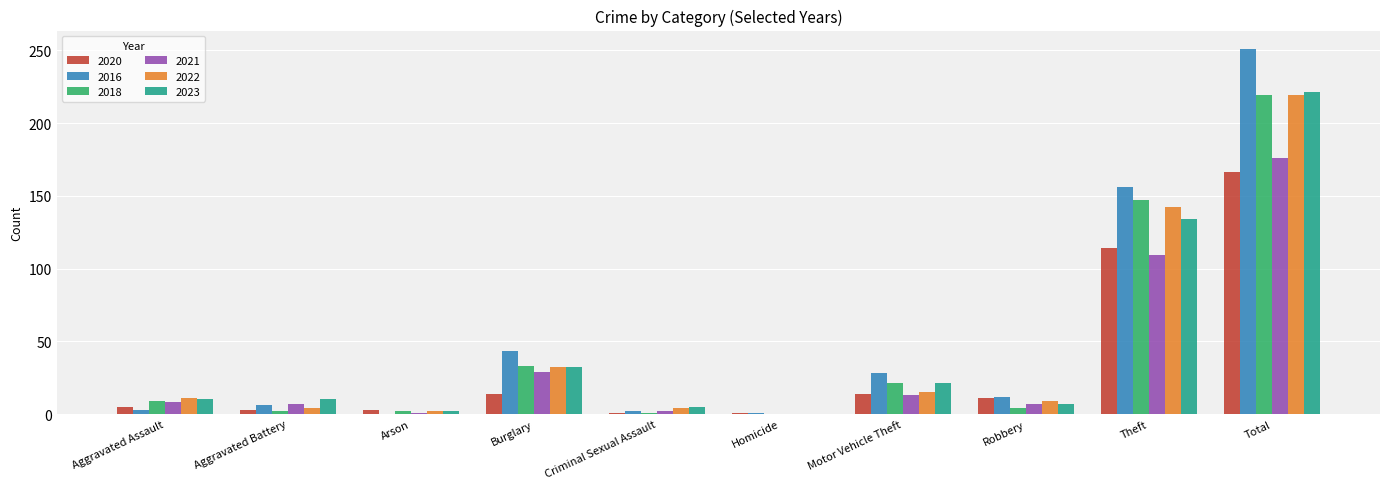

At which label is 2023 closest to 110?

Theft